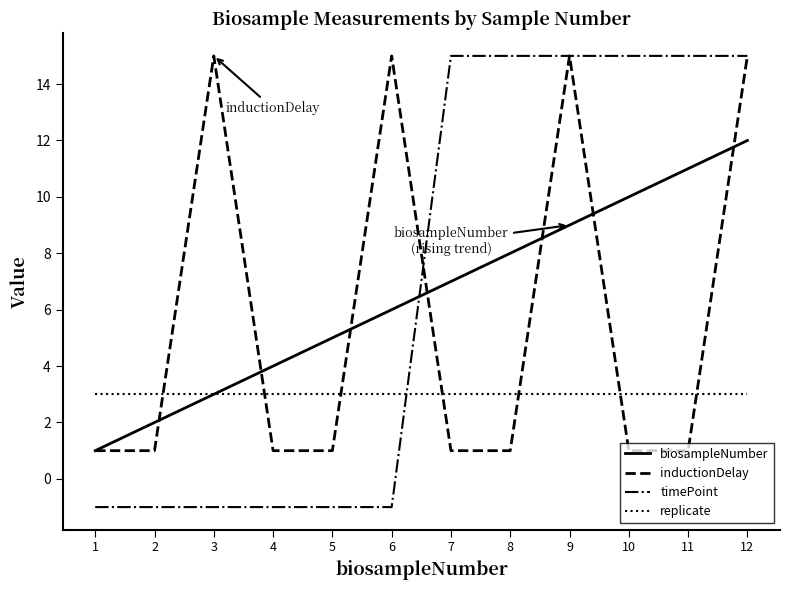

What is the highest value of the timePoint series?

15